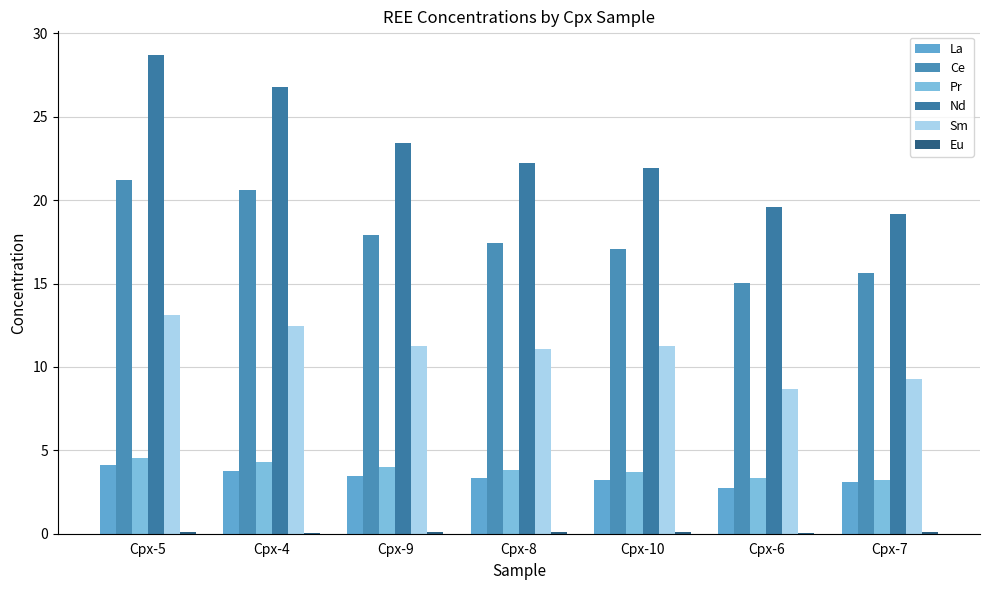

Does the chart contain stacked bars?

No